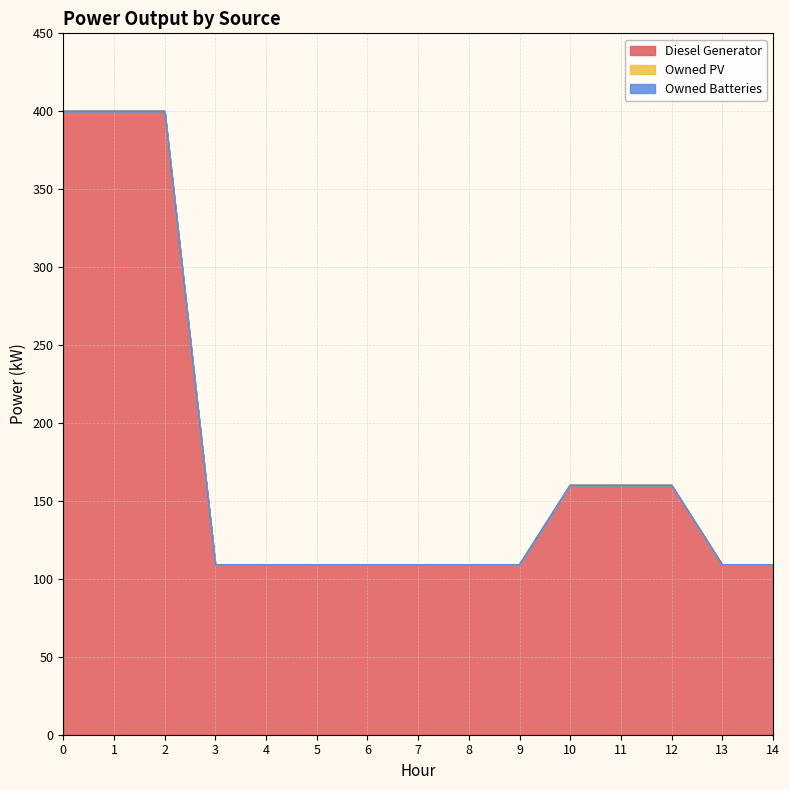

True or false: Owned PV and Owned Batteries intersect in this chart.

False